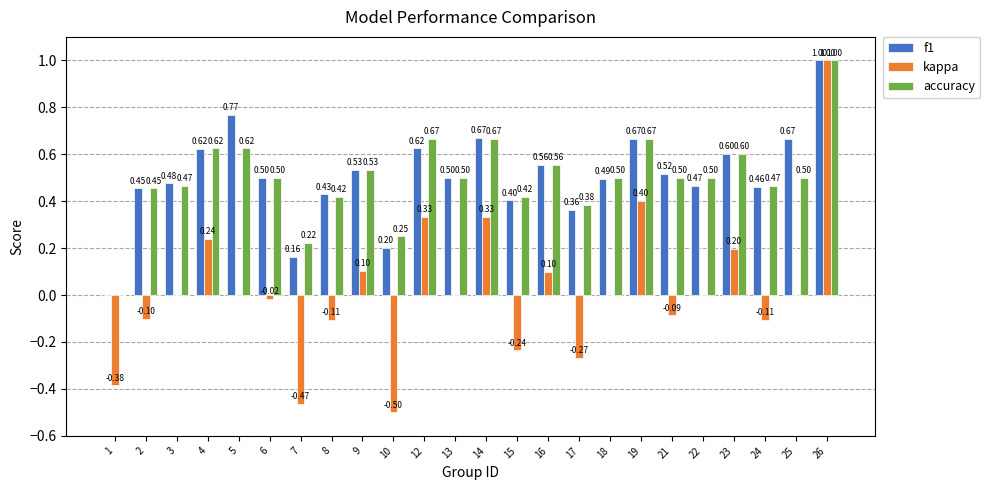

Which series changed the most between 6 and 22?

f1